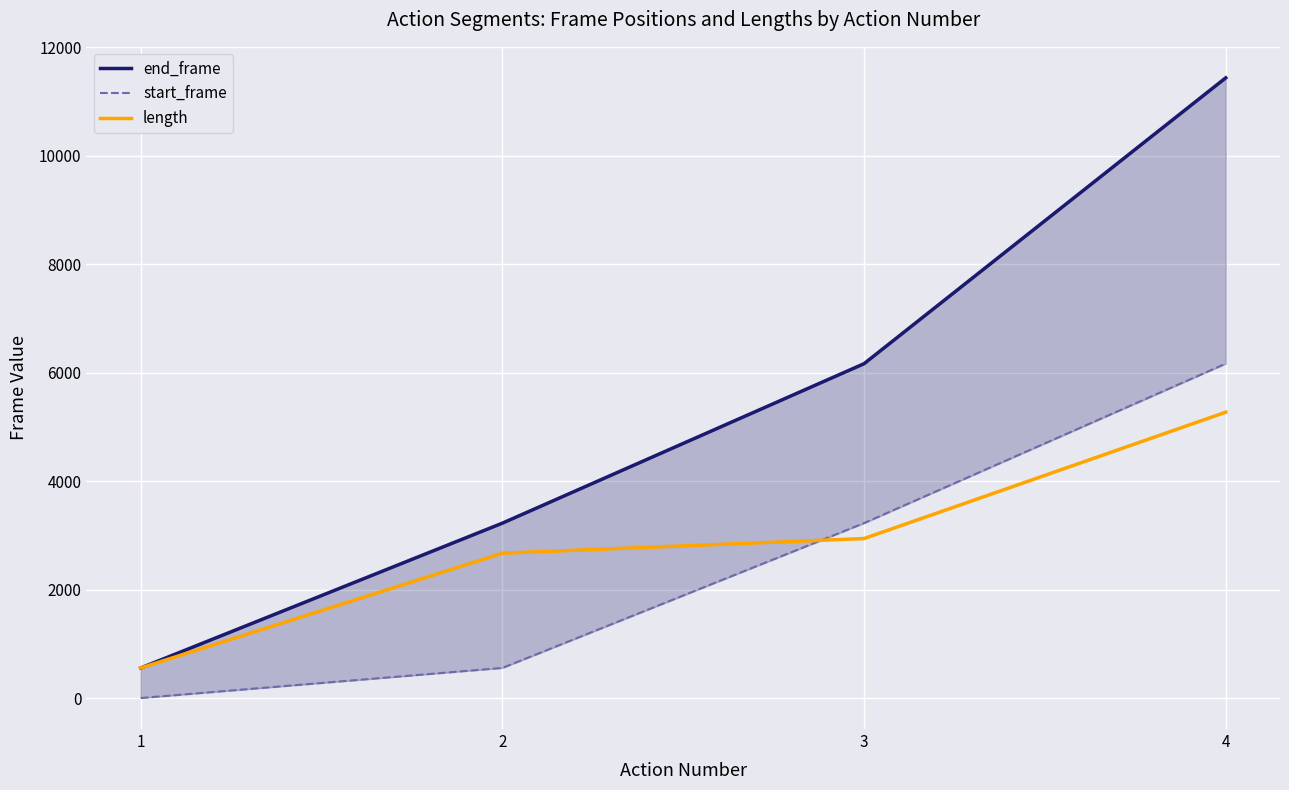

Rank the categories by length value from lowest to highest.

1, 2, 3, 4